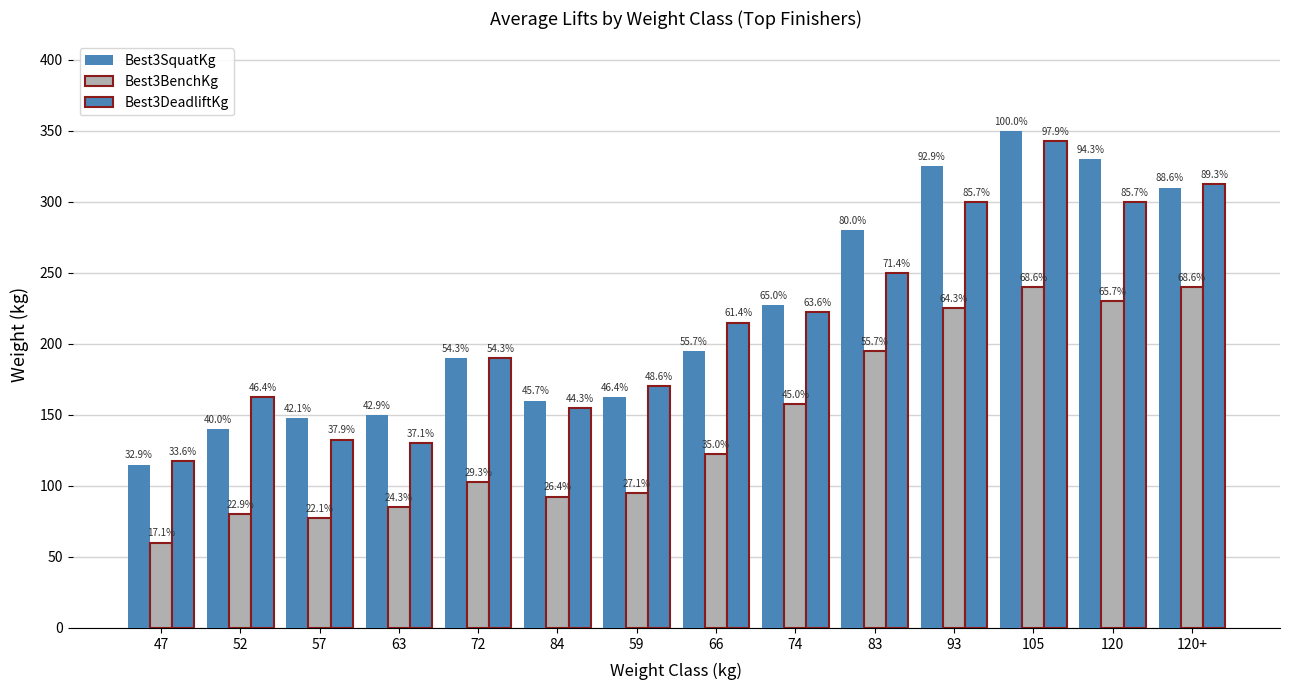

At which category is the sum across all series the highest?

105